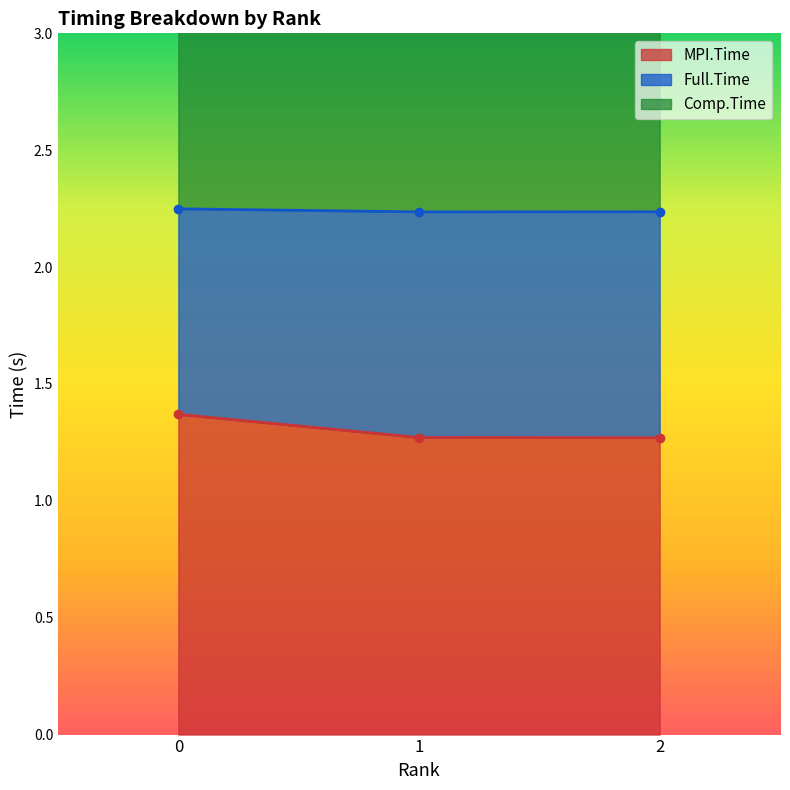

What is the greatest value displayed?

3.2